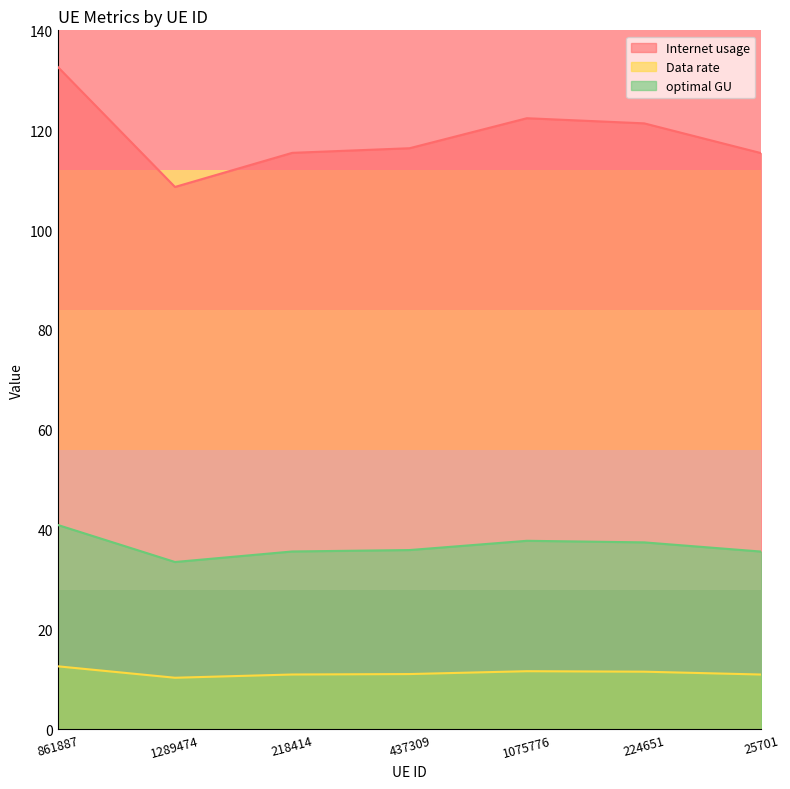

What is the lowest value of the optimal GU series?

33.5